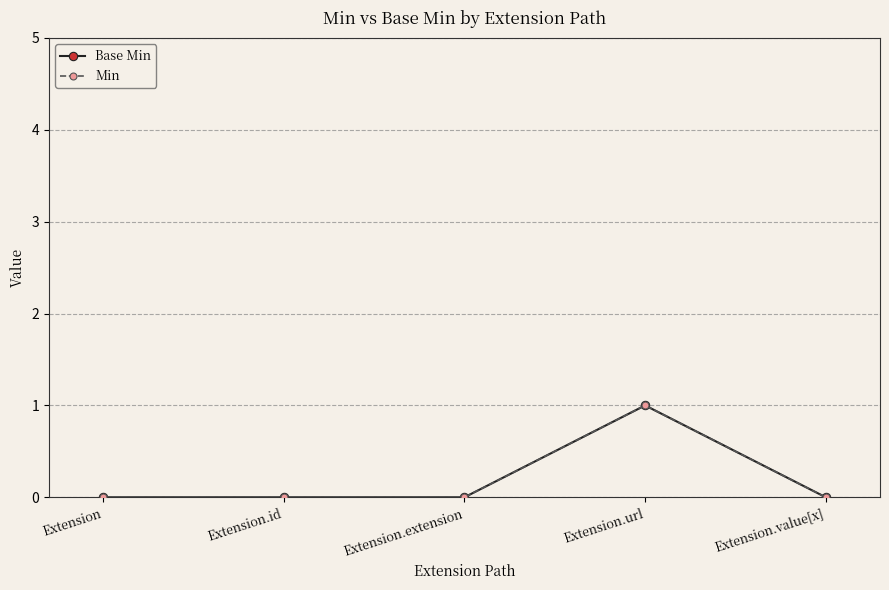

Does the chart have visible grid lines?

Yes